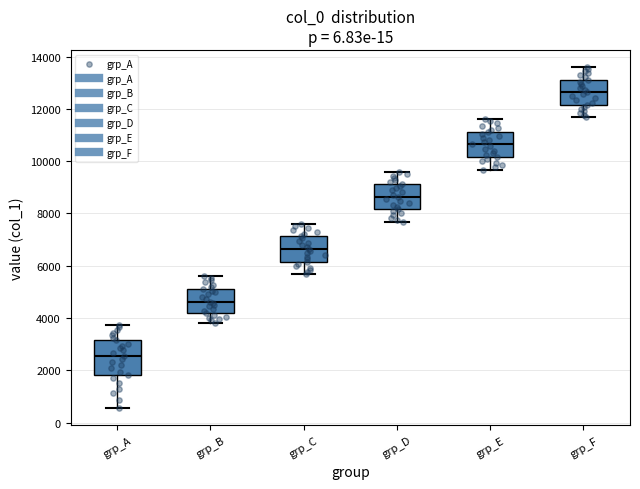

Where is the lower edge of the box for grp_D on the y-axis? The values are not printed on the chart, so give them approximately, as read against the axis.

8200